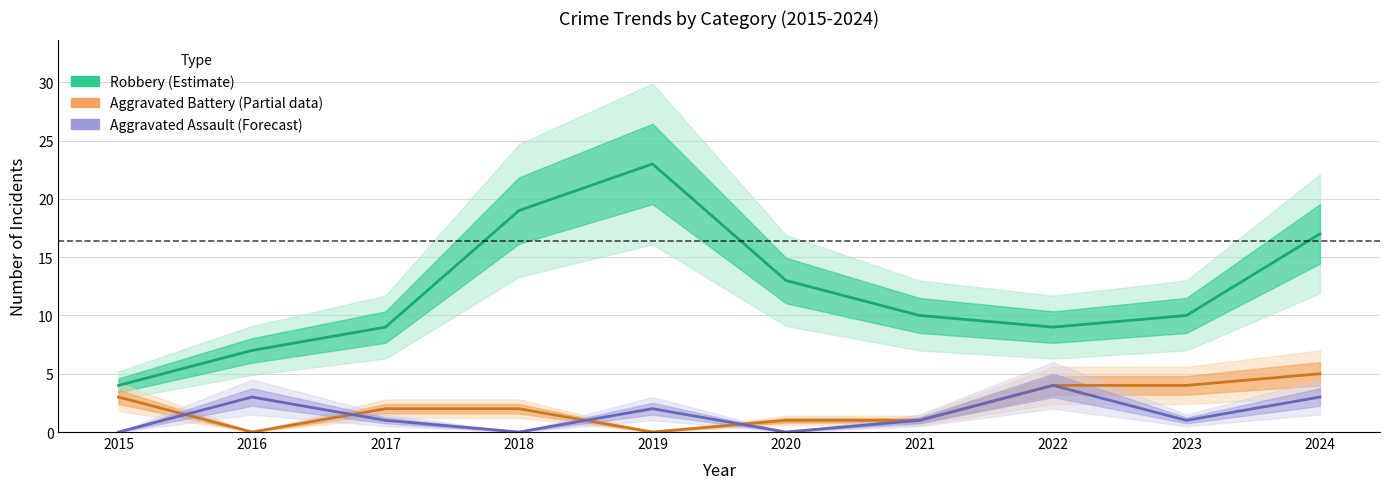

How many data points in Robbery (Estimate) are less than 10?

4